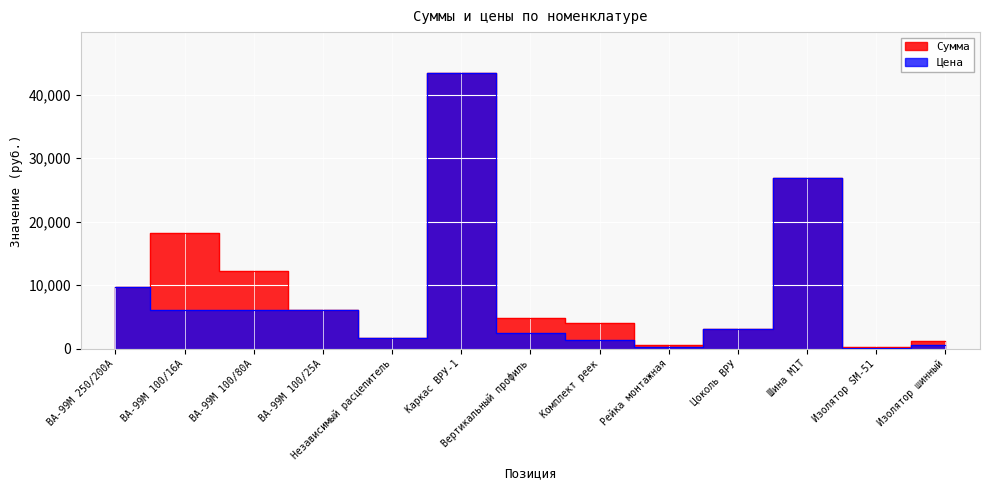

How many lines are shown in the chart?

2